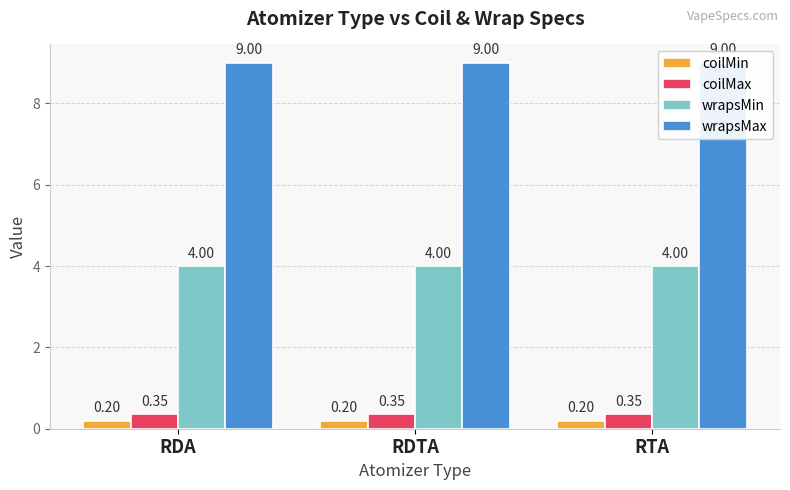

Which has a higher value, RDTA or RDA?

RDTA